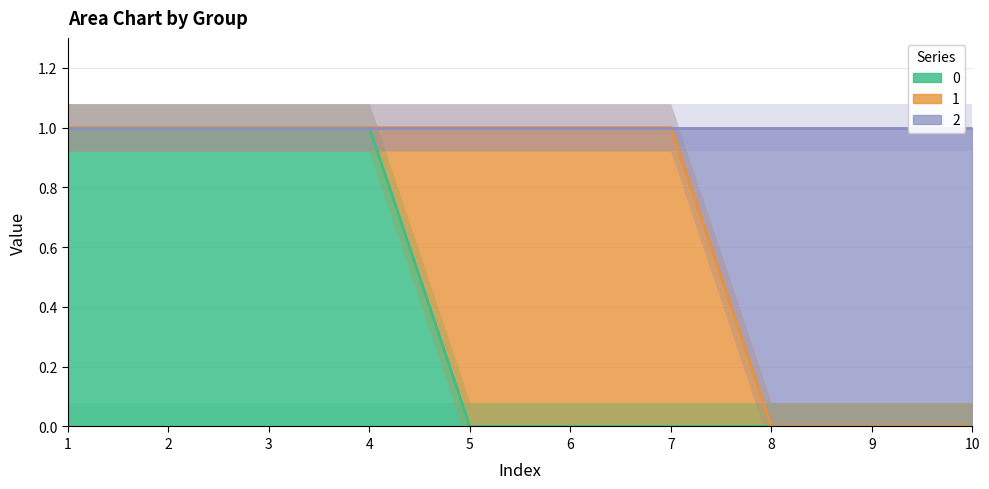

True or false: 0 has a value of 1 at 9.

False